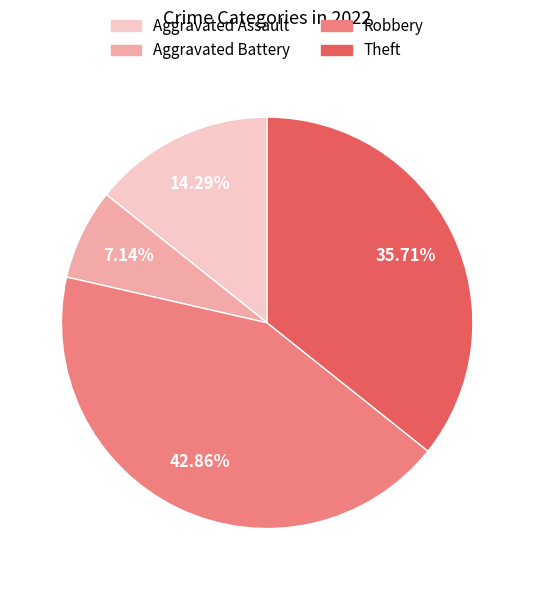

What percentage is the Robbery slice, to the nearest percent?

43%